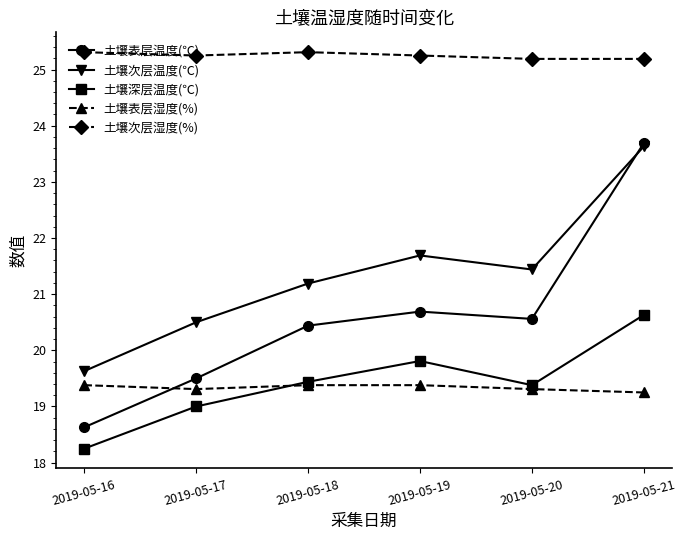

Is the value of 土壤深层温度(℃) at 2019-05-21 greater than the value of 土壤次层温度(℃) at 2019-05-16?

Yes